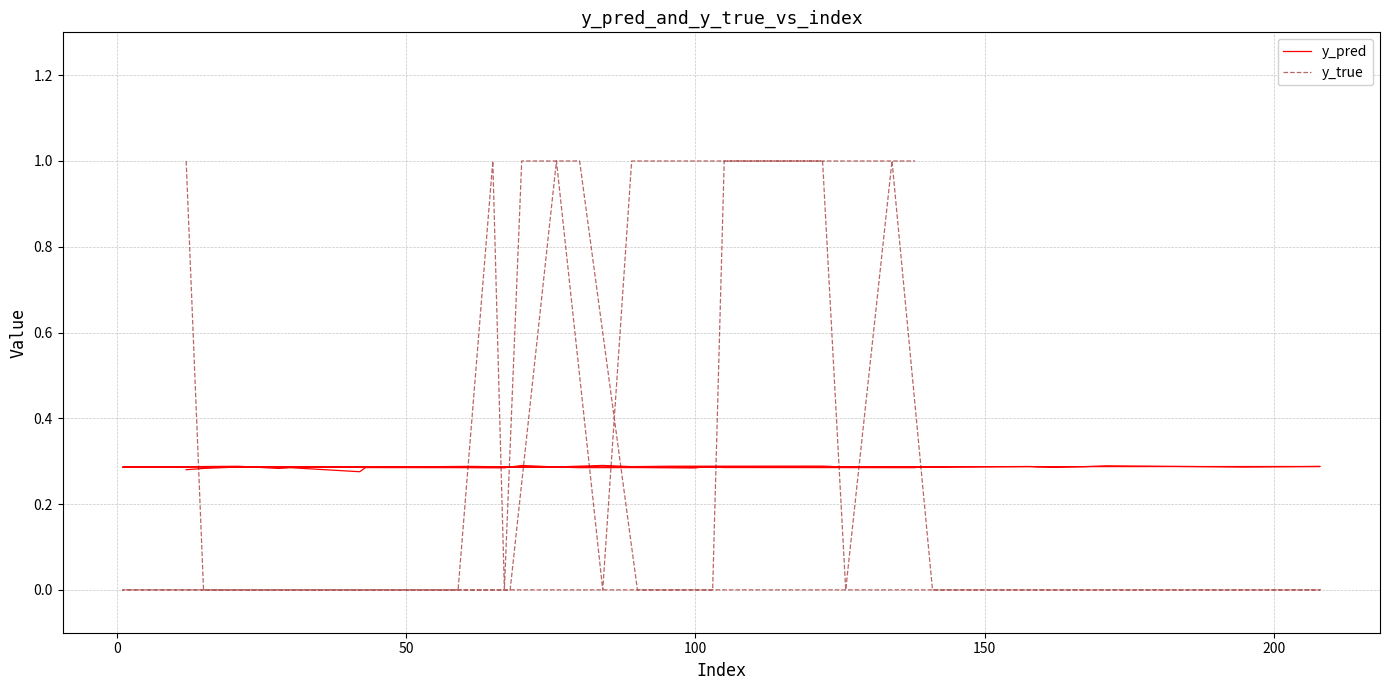

True or false: y_true has more than 0 points higher than both neighbors.

True